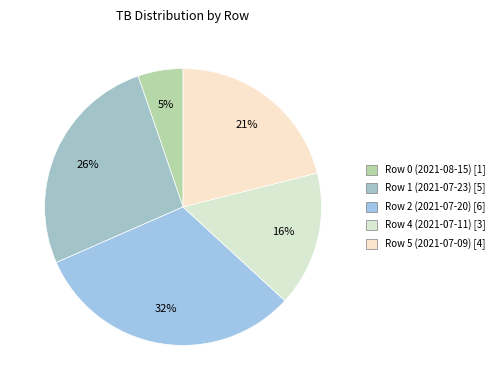

Count the number of slices in the pie.

5